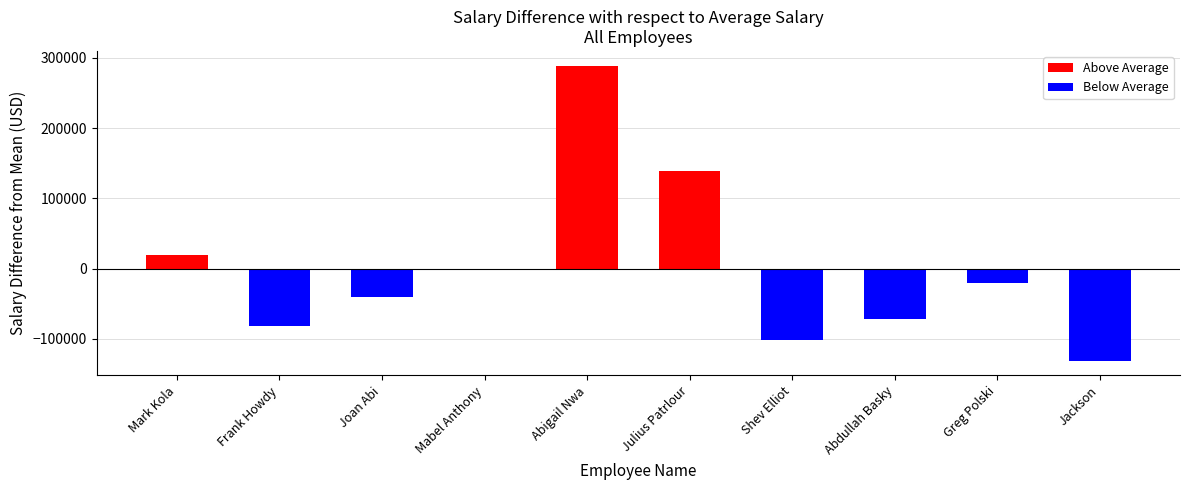

List the labels in order of value, smallest first.

Jackson, Shev Elliot, Frank Howdy, Abdullah Basky, Joan Abi, Greg Polski, Mabel Anthony, Mark Kola, Julius Patrlour, Abigail Nwa